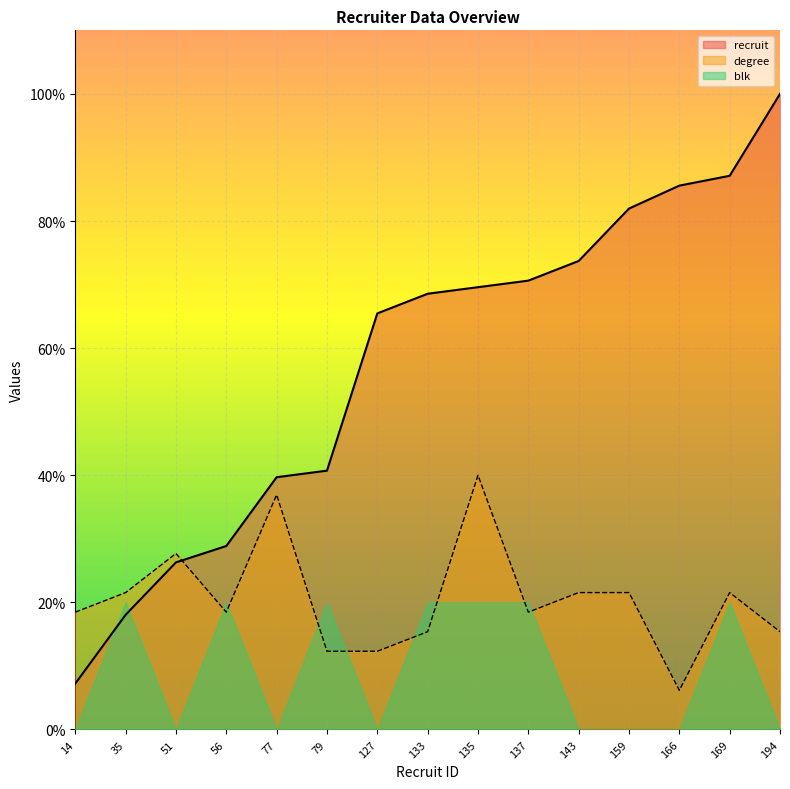

Rank the series at 51 from highest to lowest value.

degree, recruit, blk